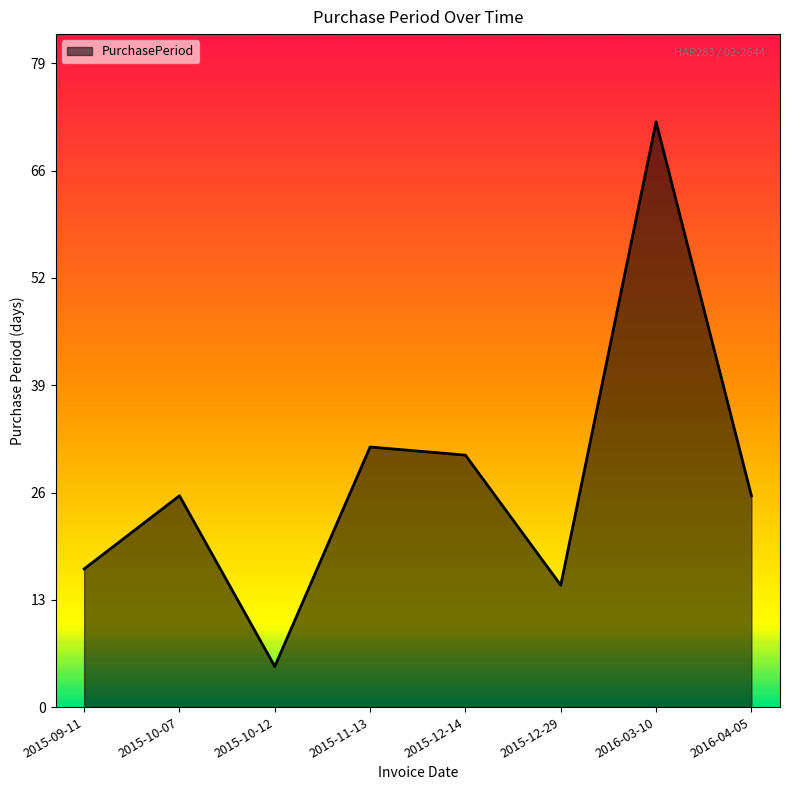

True or false: the data shows 7 at 2016-04-05.

False